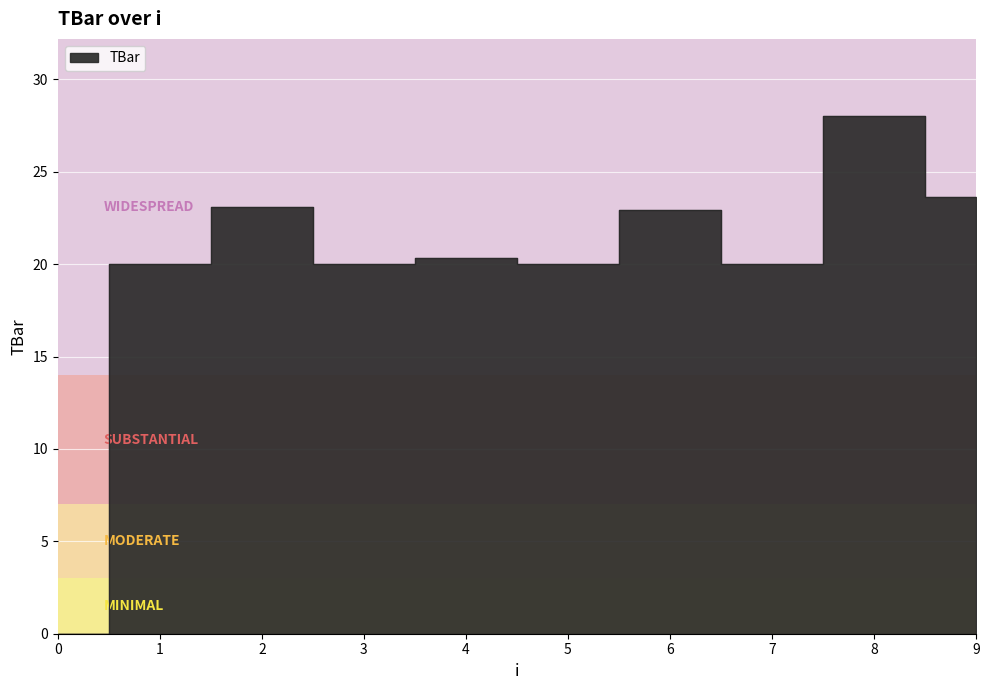

The chart shows a value of 20.0 at 3. True or false?

True